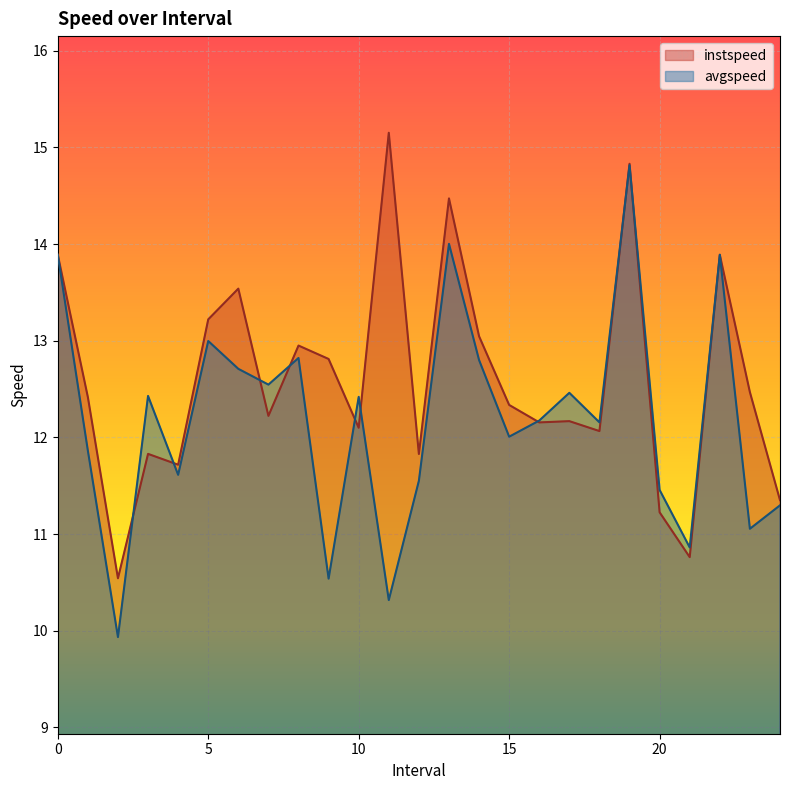

Which category has the lowest value across all series?

2.0